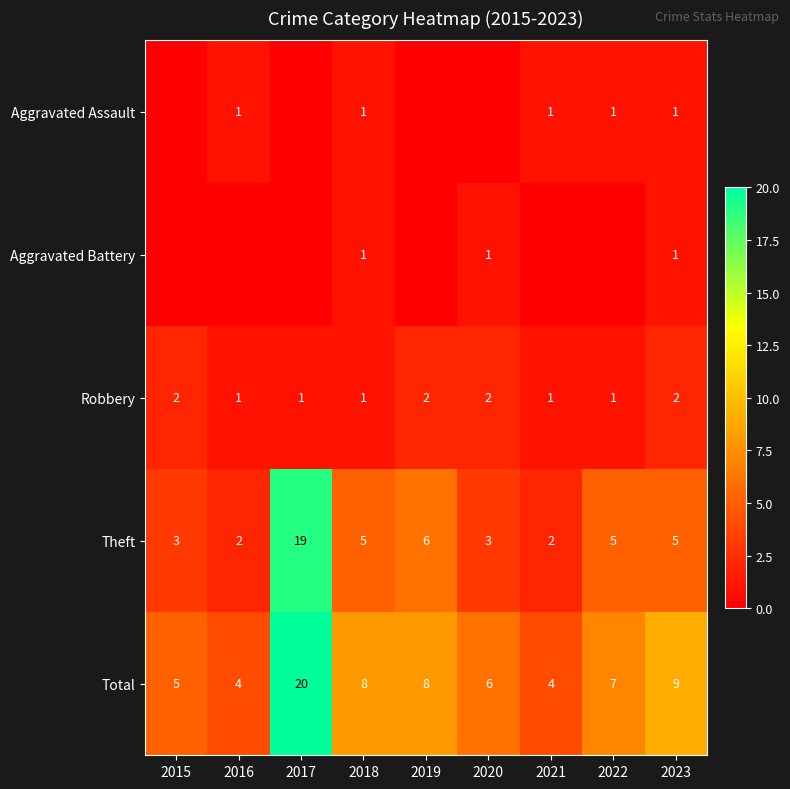

What is the difference between the highest and lowest values at 2018?

7